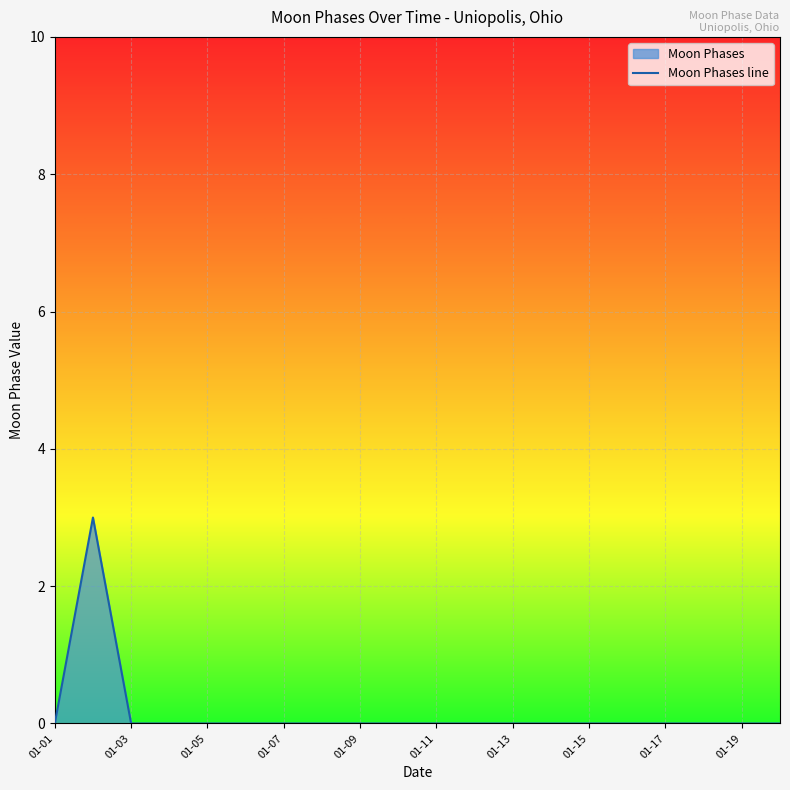

Count the number of values greater than 0.

1